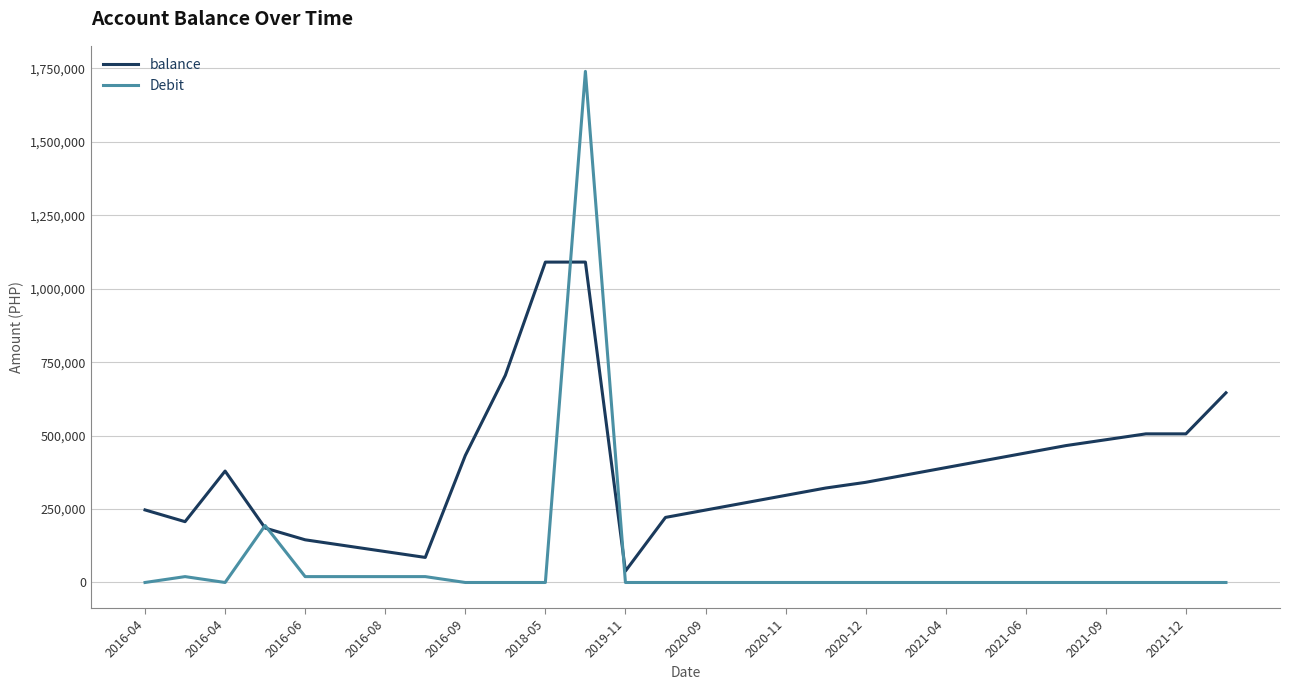

List the series in order of their overall mean, lowest first.

Debit, balance